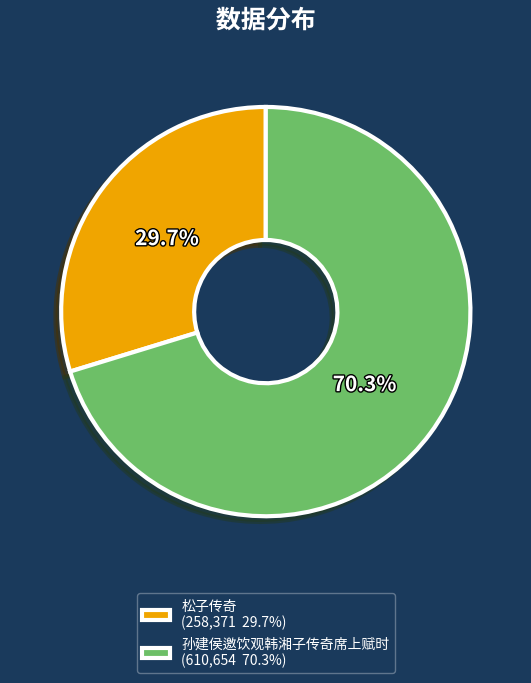

To the nearest percent, what is the difference between the 孙建侯邀饮观韩湘子传奇席上赋时 and 松子传奇 slice percentages?

41%